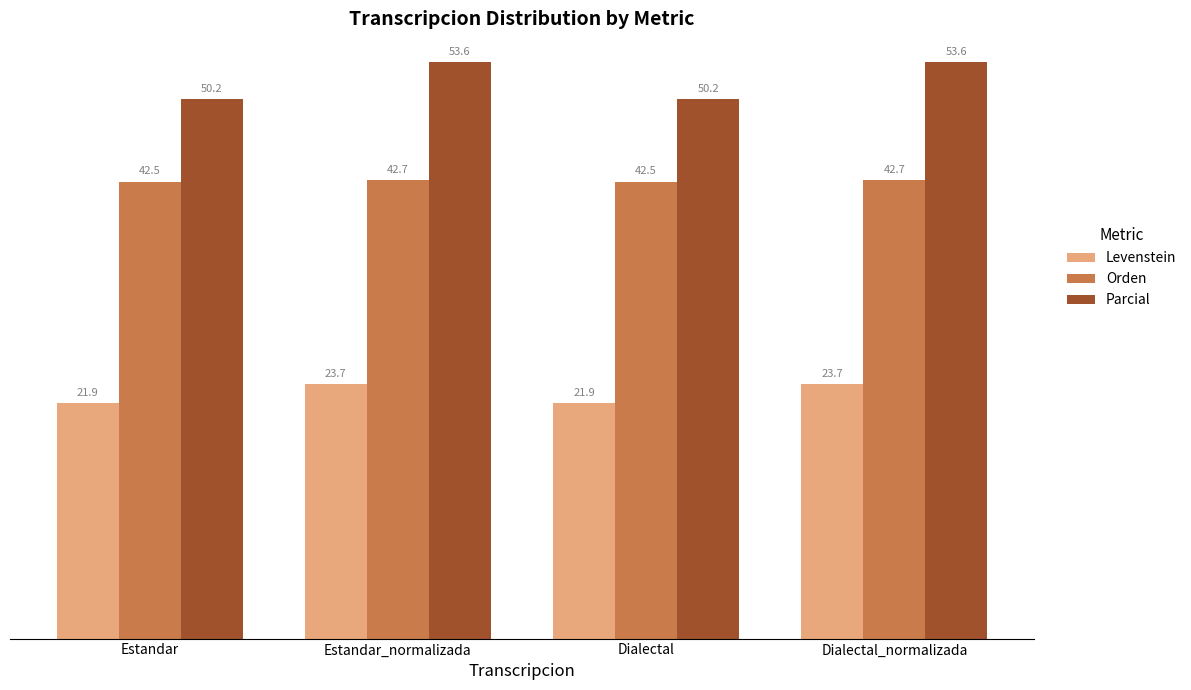

Between Estandar and Estandar_normalizada, which series saw the biggest shift?

Parcial